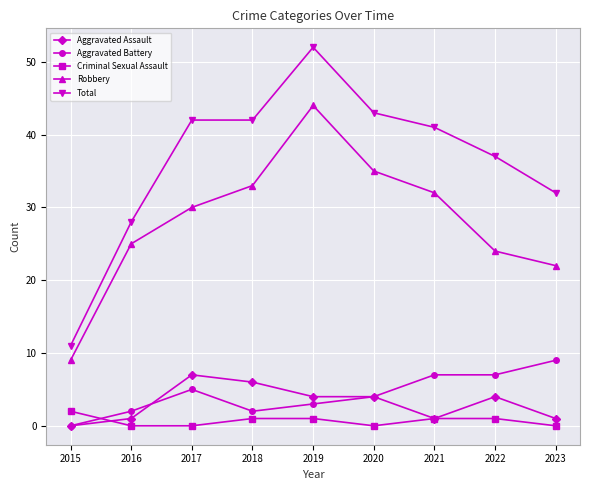

Which series changed the most between 2017 and 2022?

Robbery